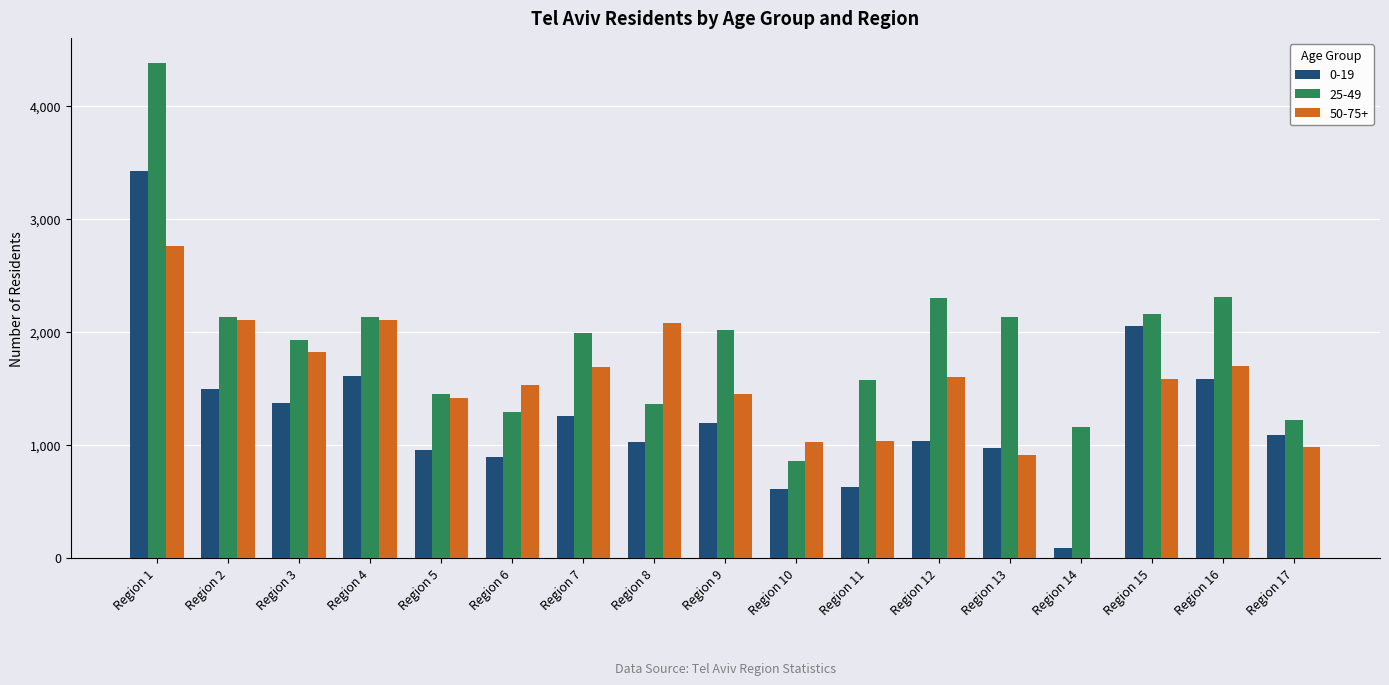

At which label does 25-49 reach its peak?

Region 1